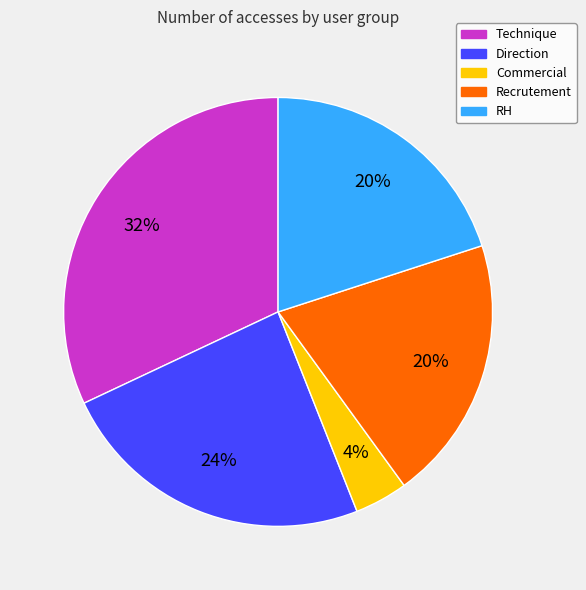

To the nearest percent, what is the combined percentage of RH and Direction?

44%